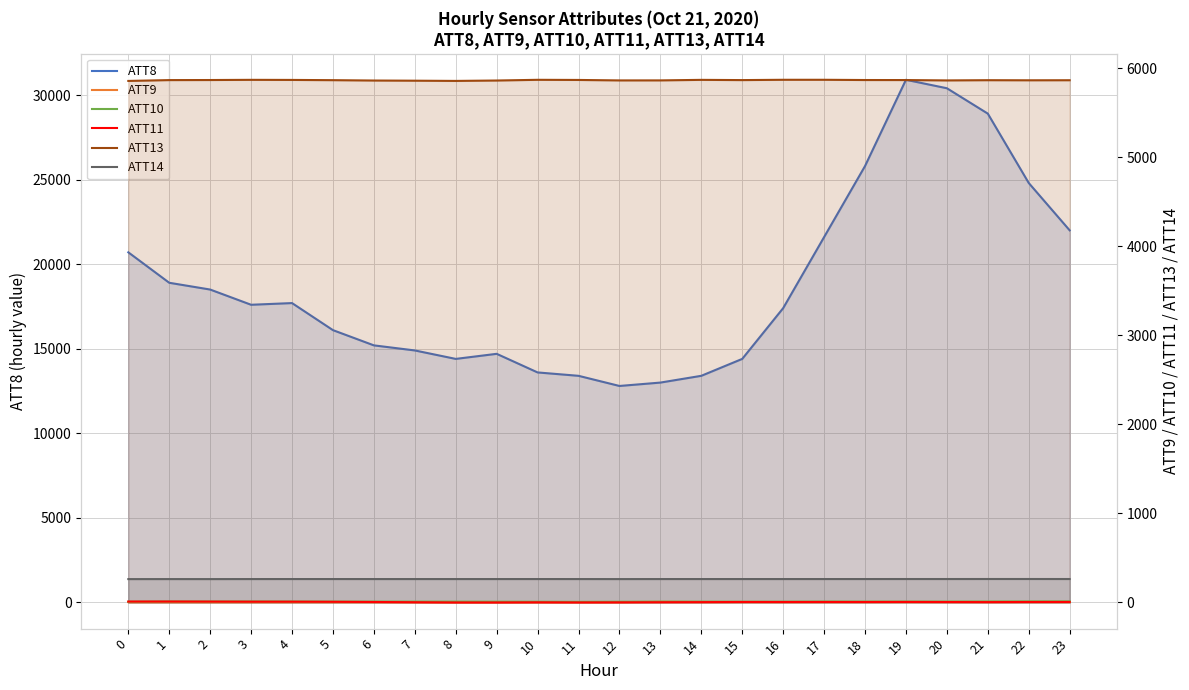

At which category does the chart reach its minimum across all series?

8